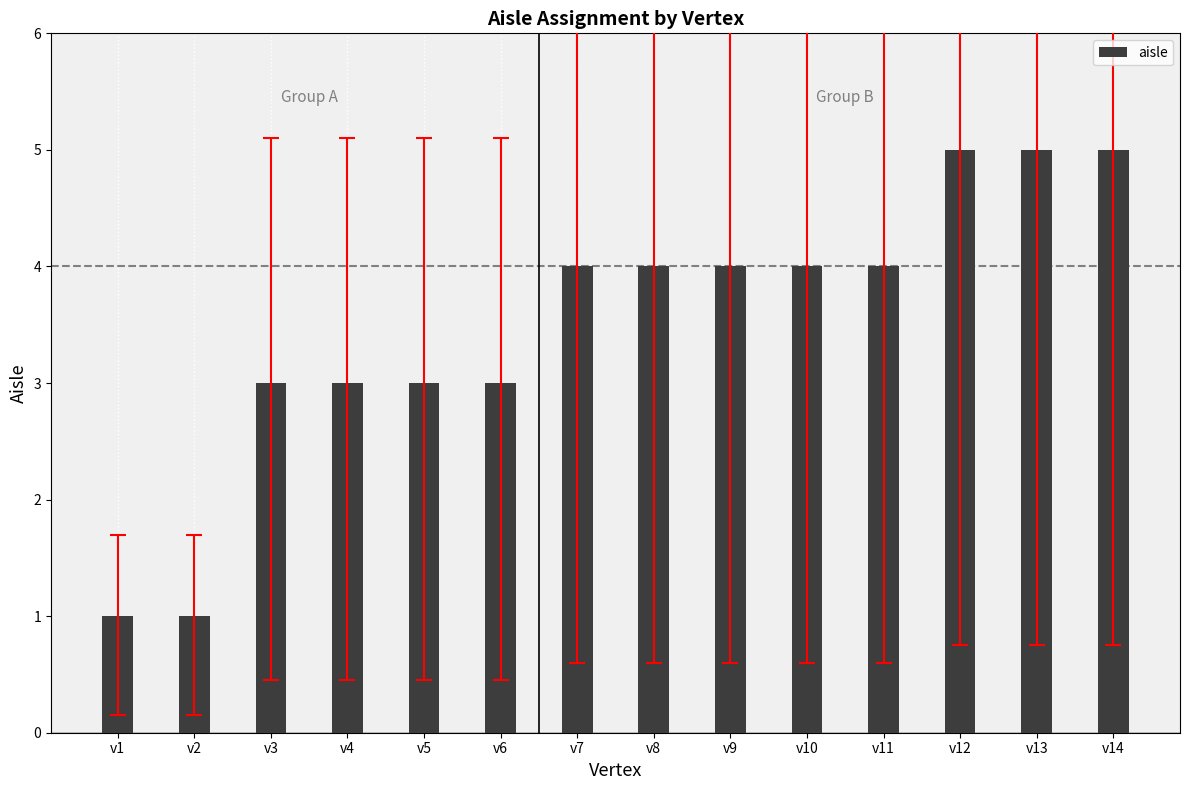

True or false: the data shows 8 at v14.

False